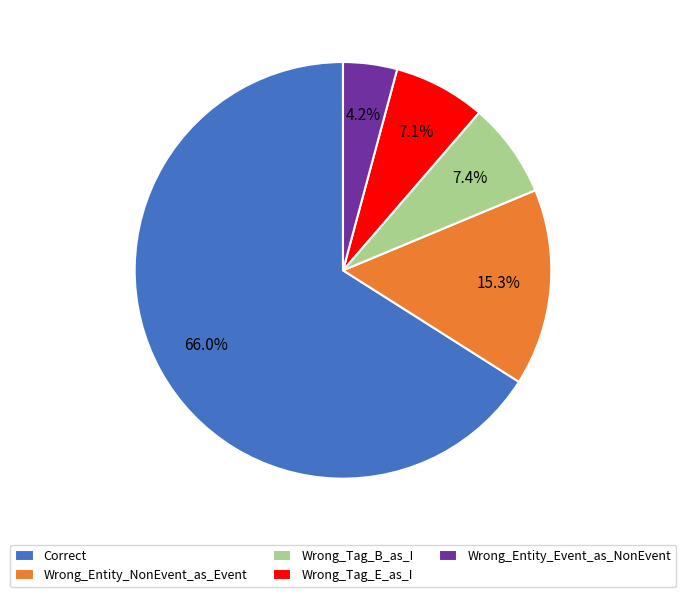

To the nearest percent, what portion does Wrong_Entity_NonEvent_as_Event represent?

15%